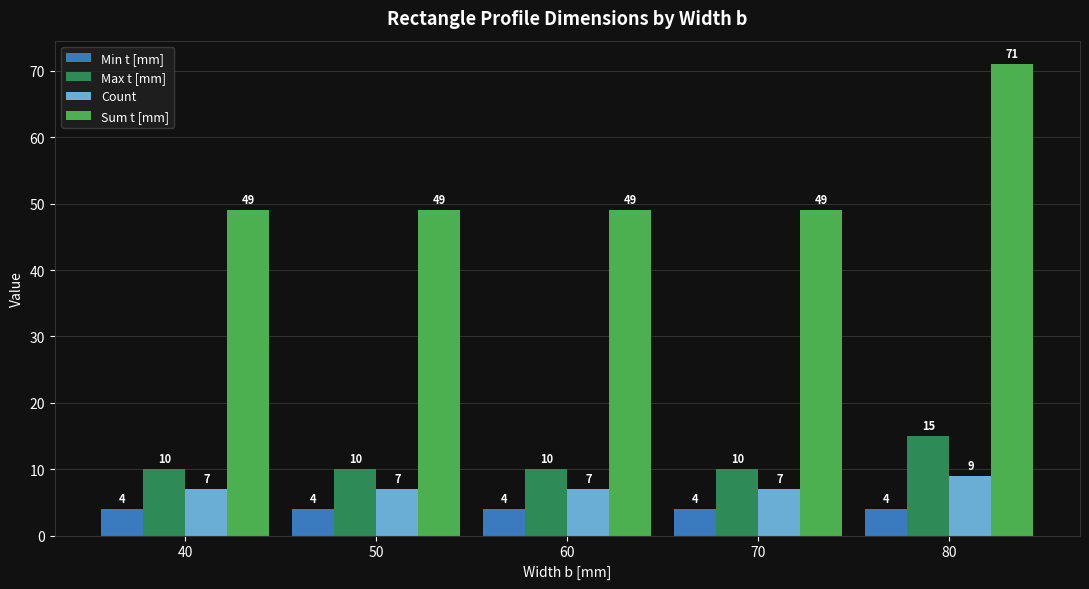

What is the maximum value shown in the chart?

71